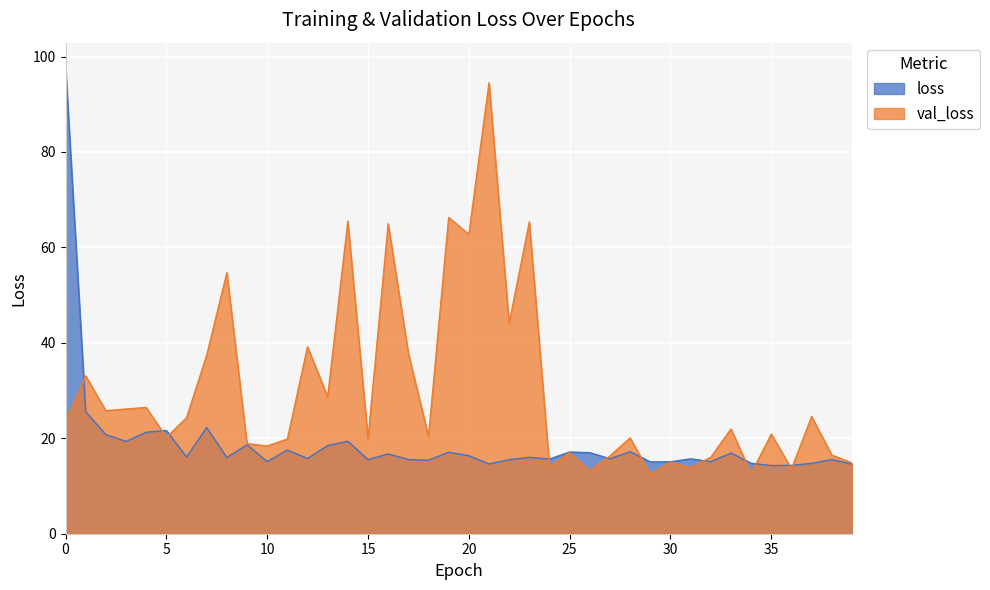

What is the minimum value for val_loss?

12.5